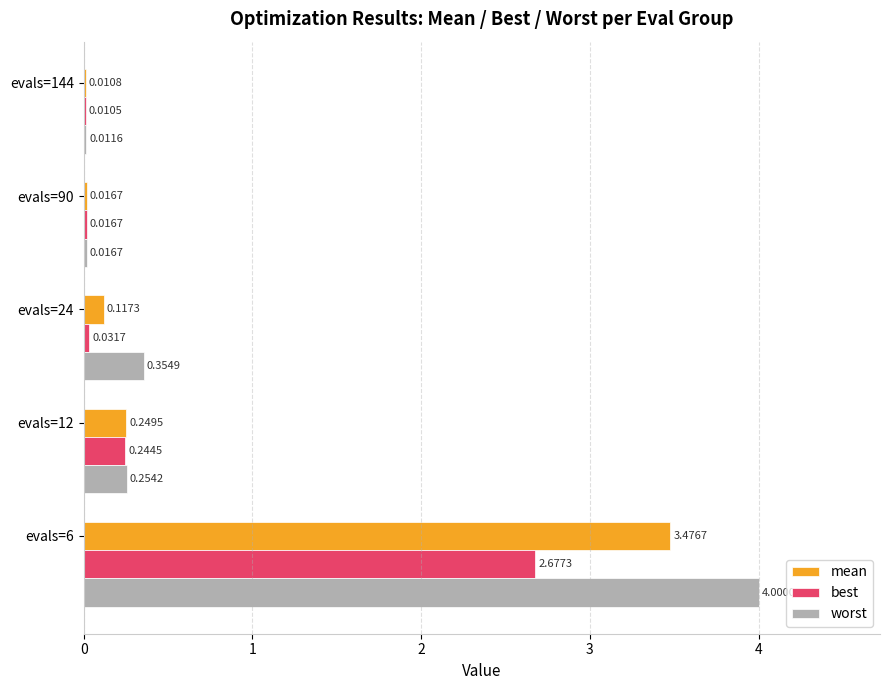

Which series has the largest total across all categories?

worst